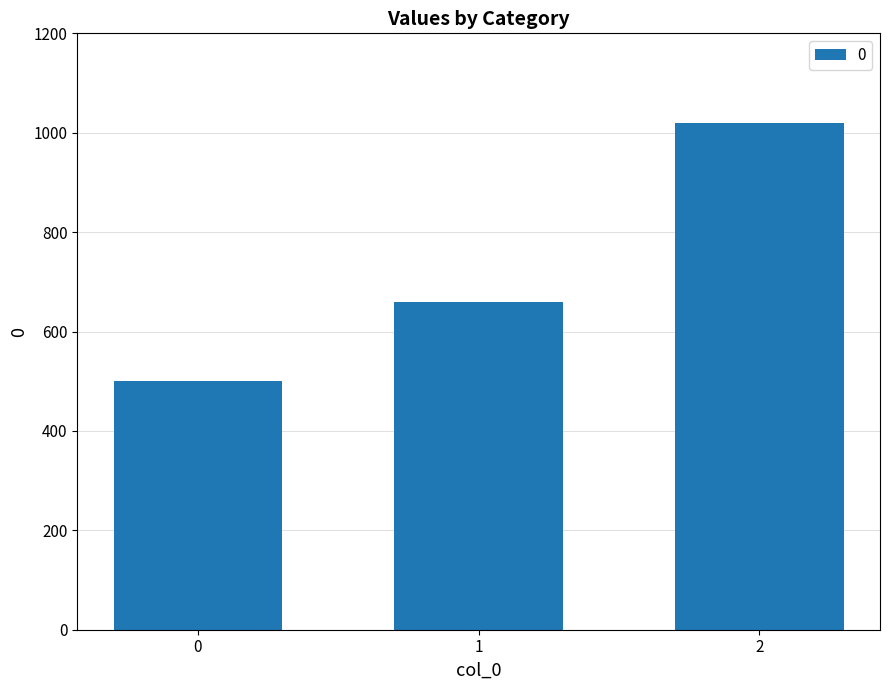

What value does the data have at 2?

1020